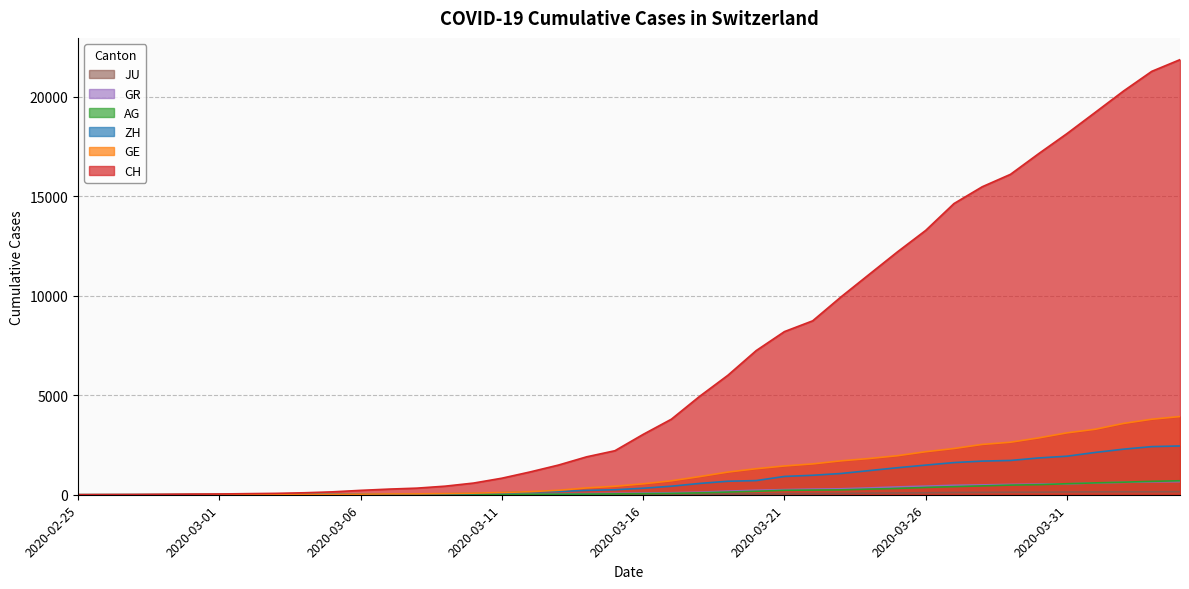

How many data points in GR are less than 84?

20